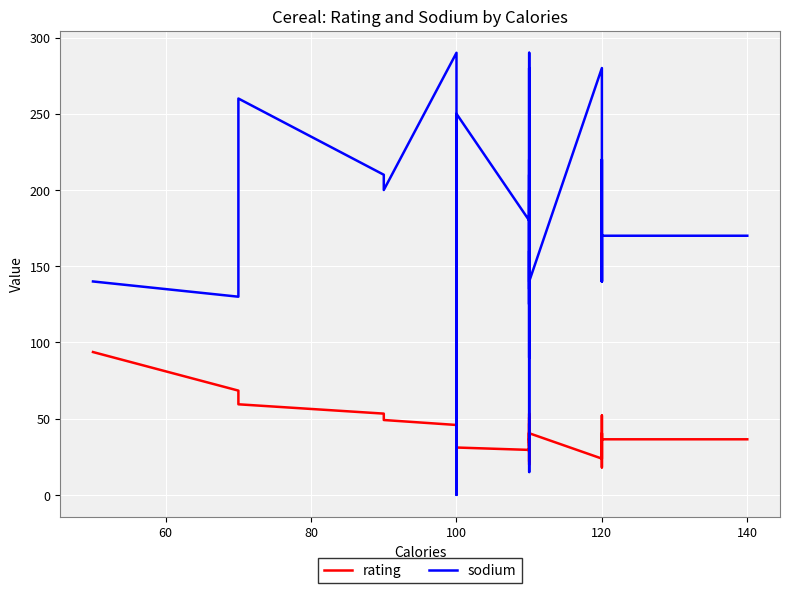

How many categories are shown in the chart?

40